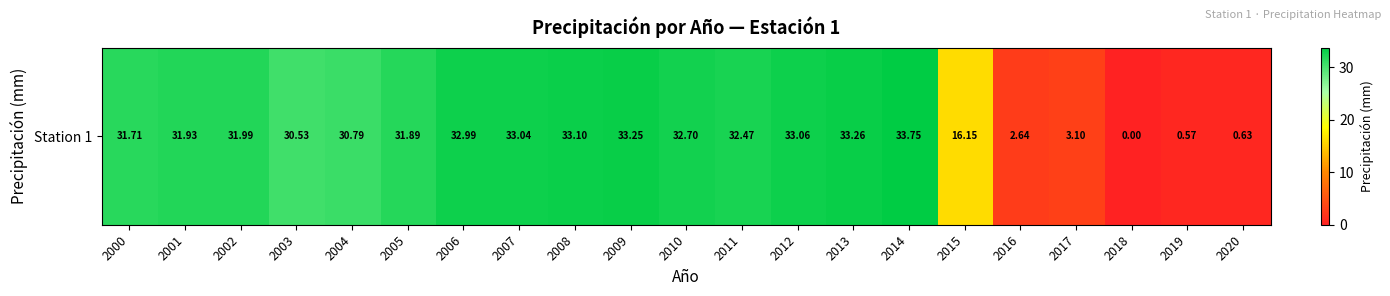

What is the difference between the second highest and minimum values?

33.3